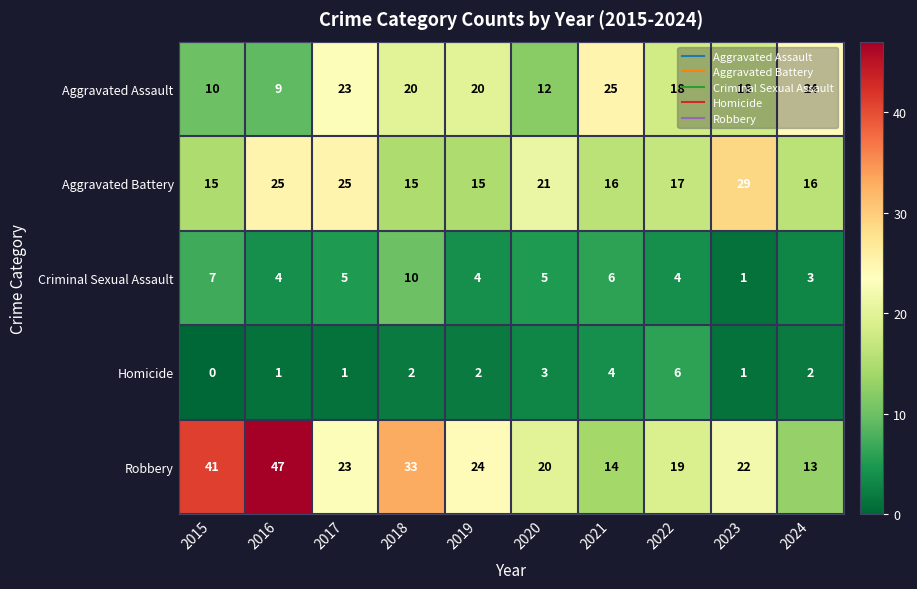

What is the lowest value of the Aggravated Assault series?

9